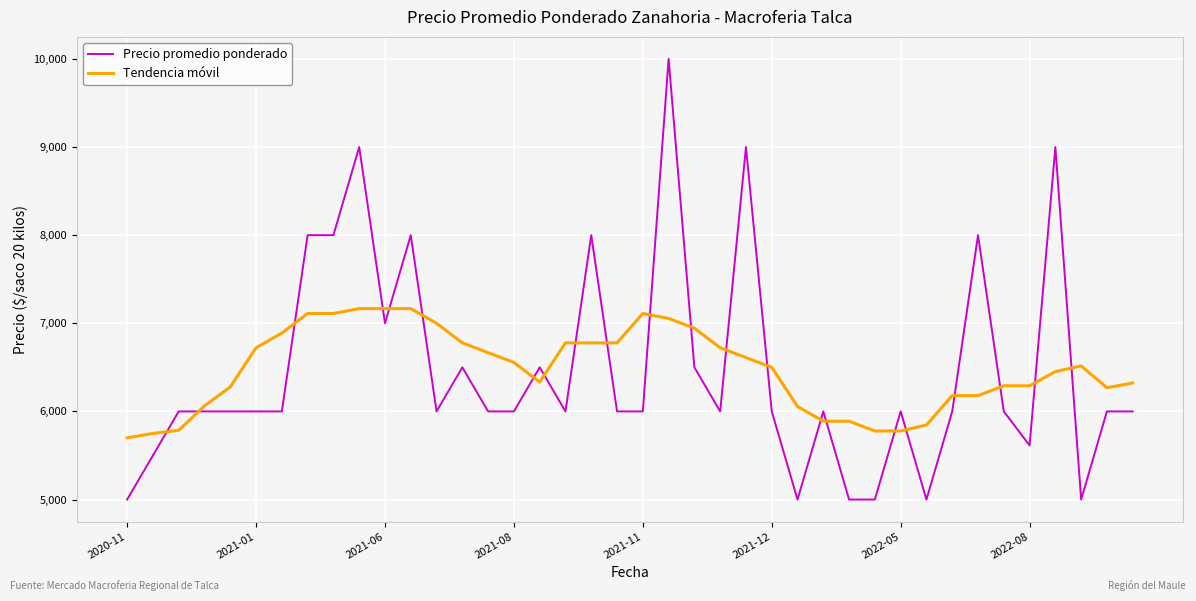

Which series has the largest range (max minus min)?

Precio promedio ponderado